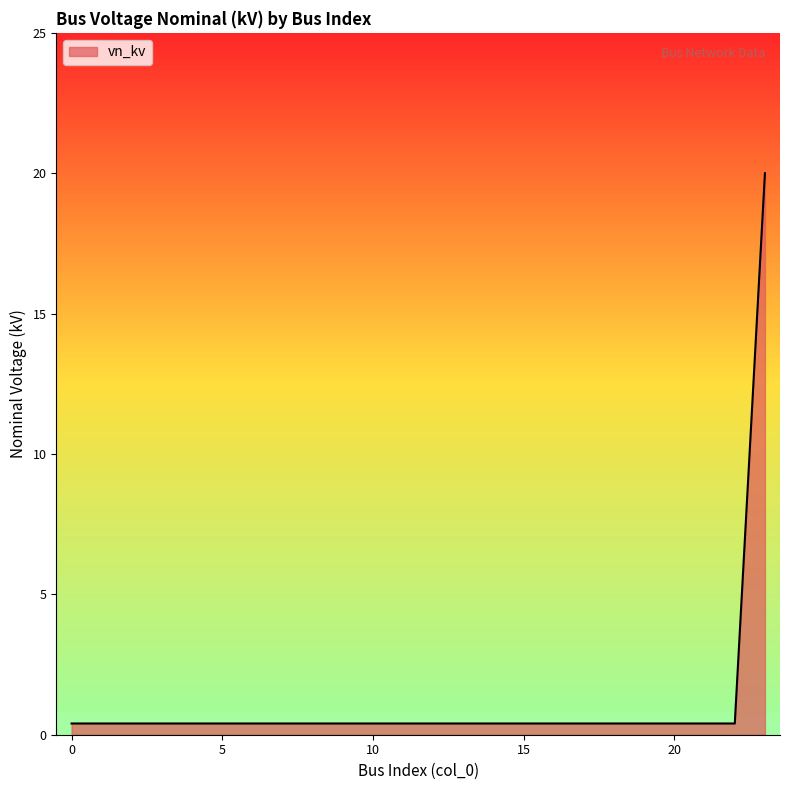

What is the greatest value displayed?

20.0